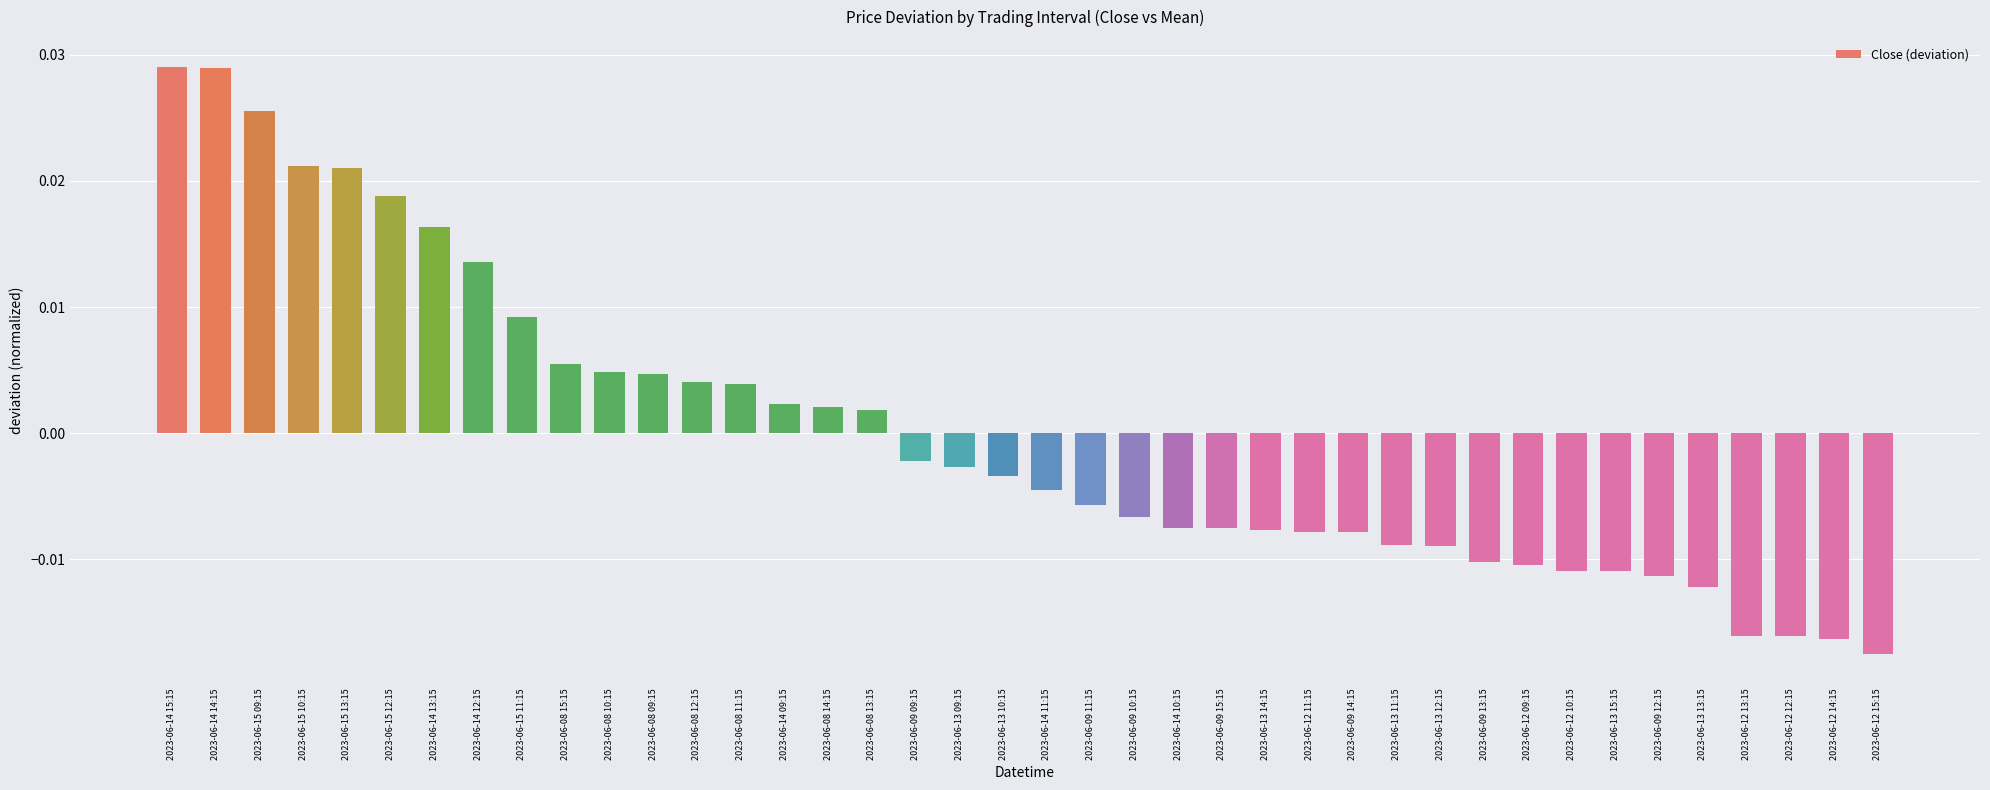

At which label does the data first exceed 0?

2023-06-14 15:15